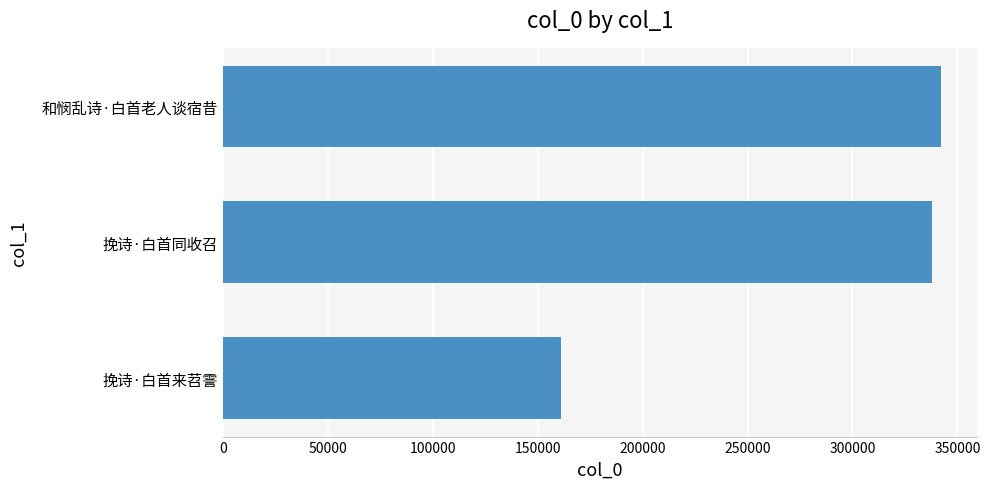

What is the sum of all values?

841284